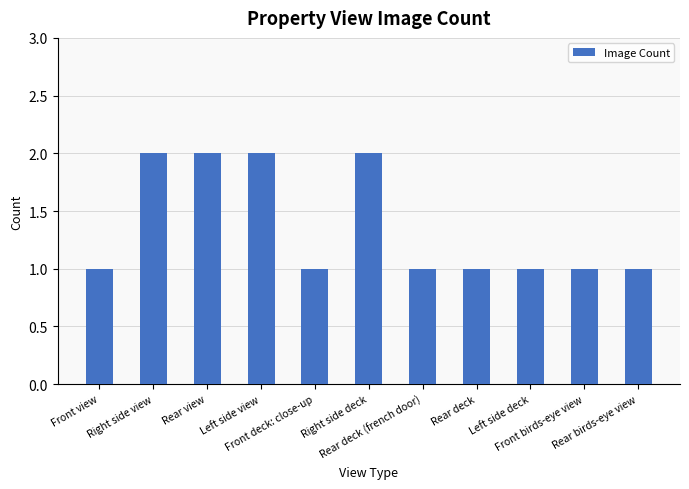

What is the label of the 10th bar from the right?

Right side view